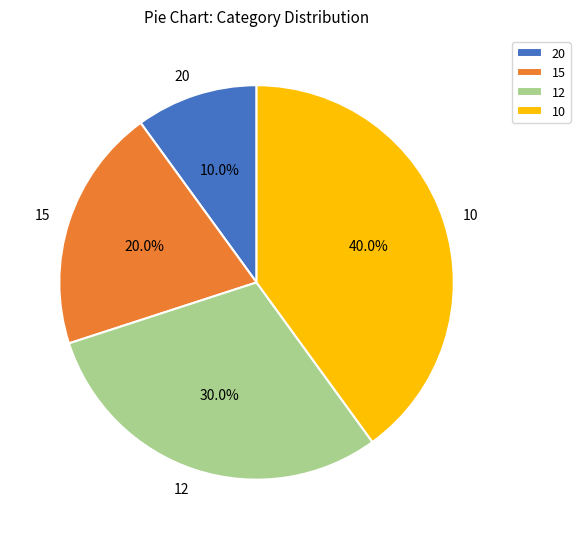

Is 12 the majority of the pie?

No